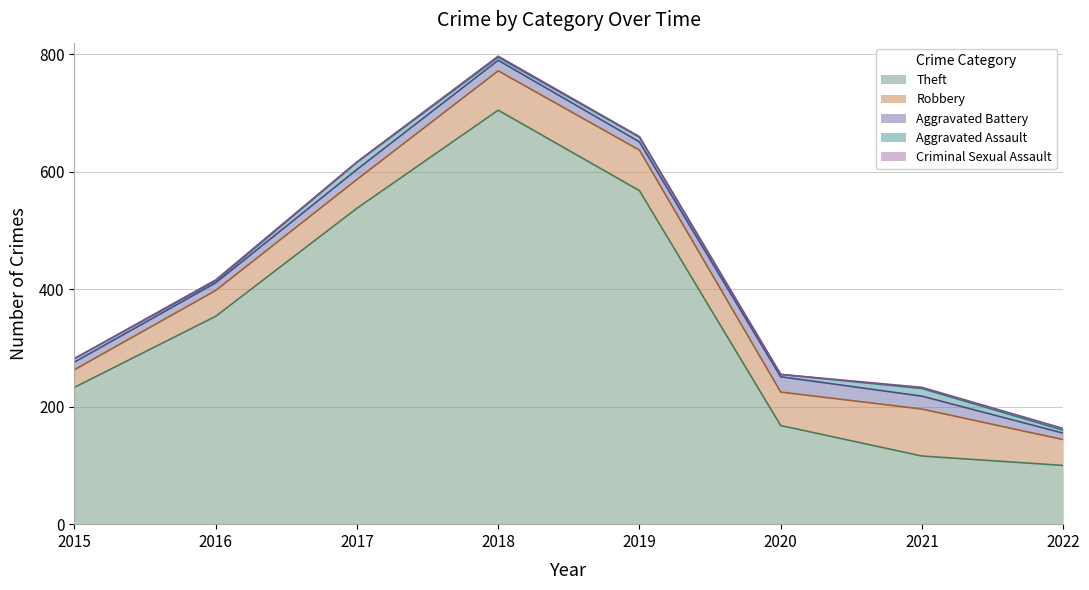

Which category has the highest value in the Theft series?

2018